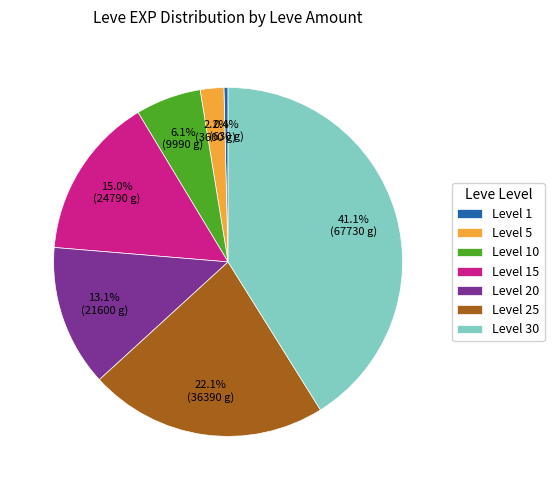

How many slices are in this pie chart?

7